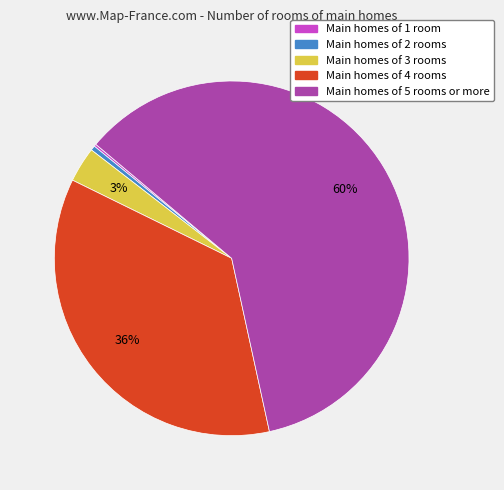

Is there any slice that represents more than half of the pie?

Yes